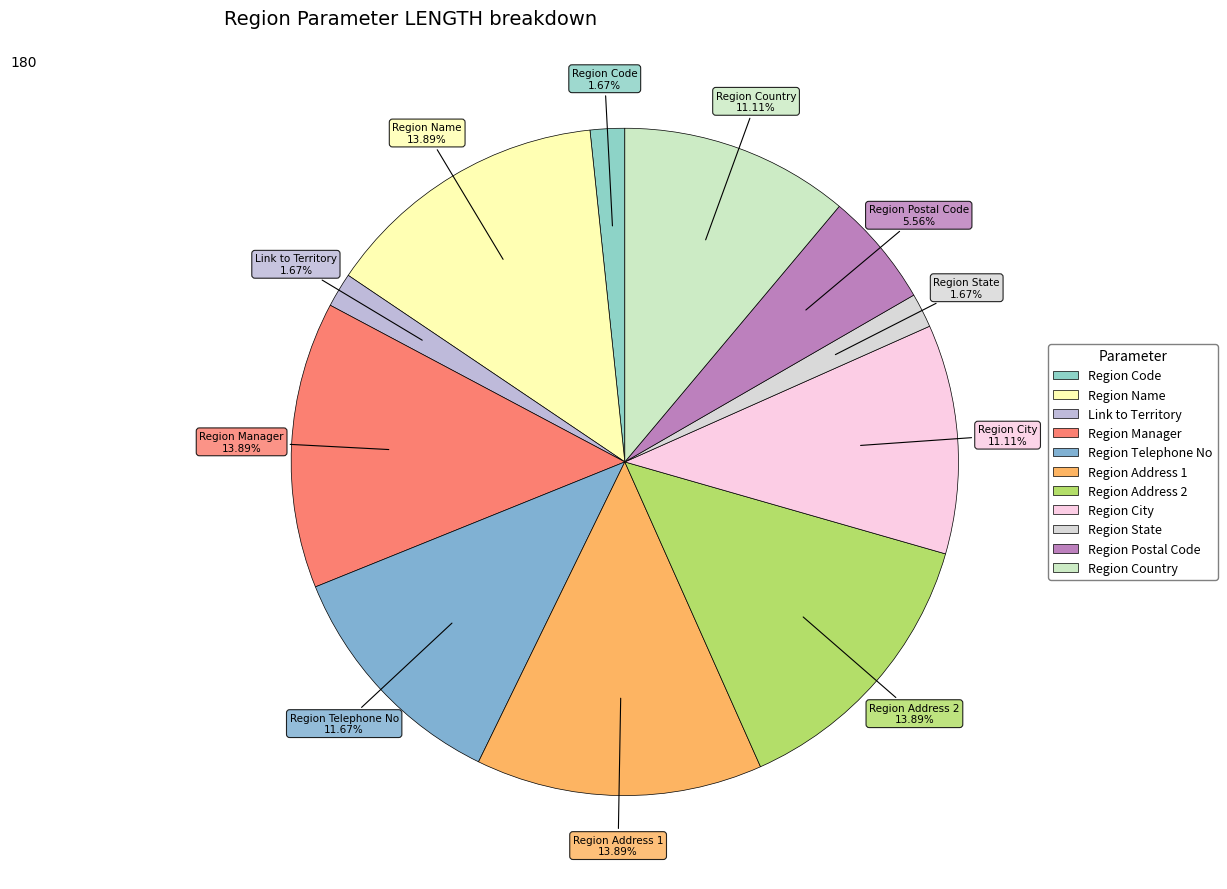

Which has a higher value, Region Country or Region Name?

Region Name